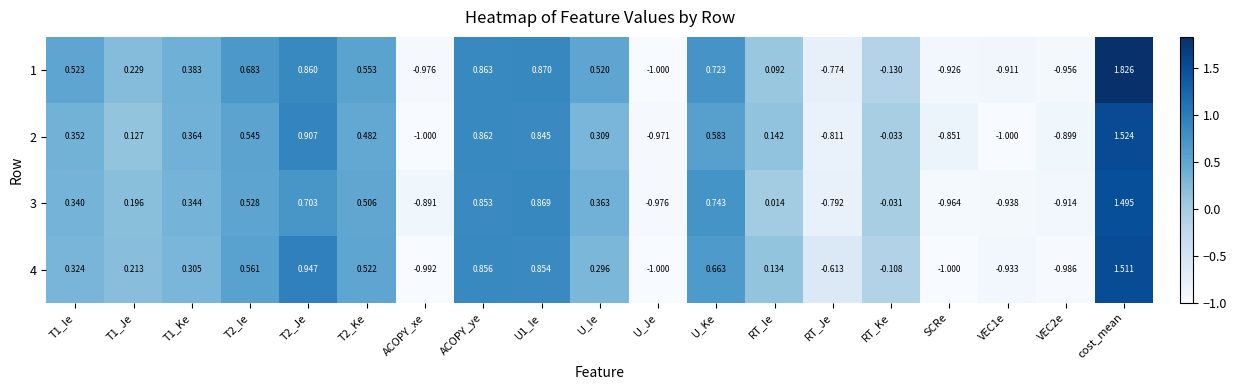

Is the value of 2 at ACOPY_ye greater than the value of 3 at cost_mean?

No